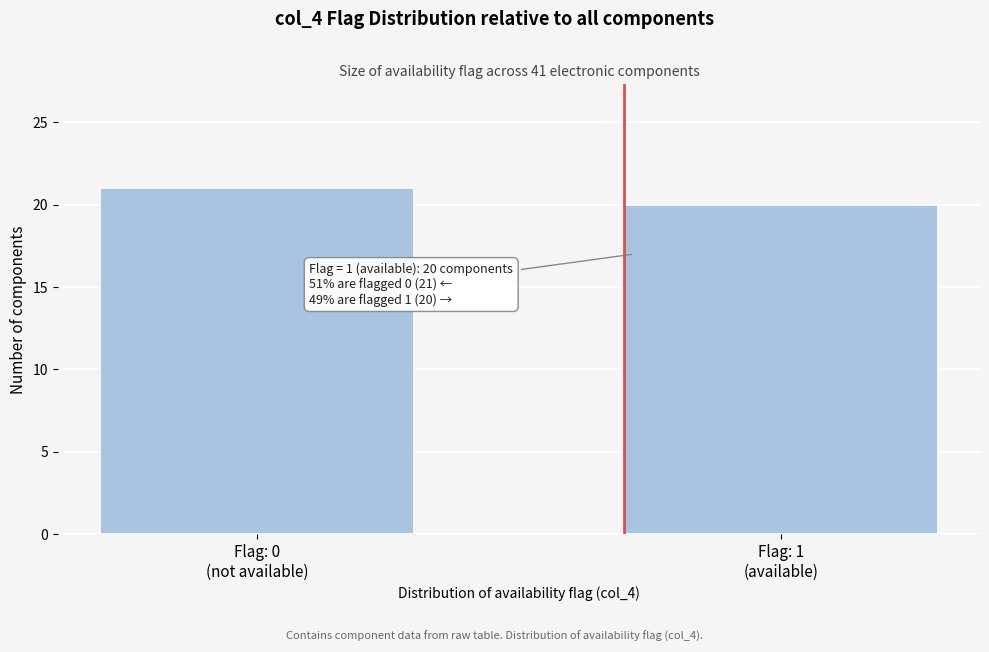

Reading left to right, transcribe all the data shown in this chart.

21	20